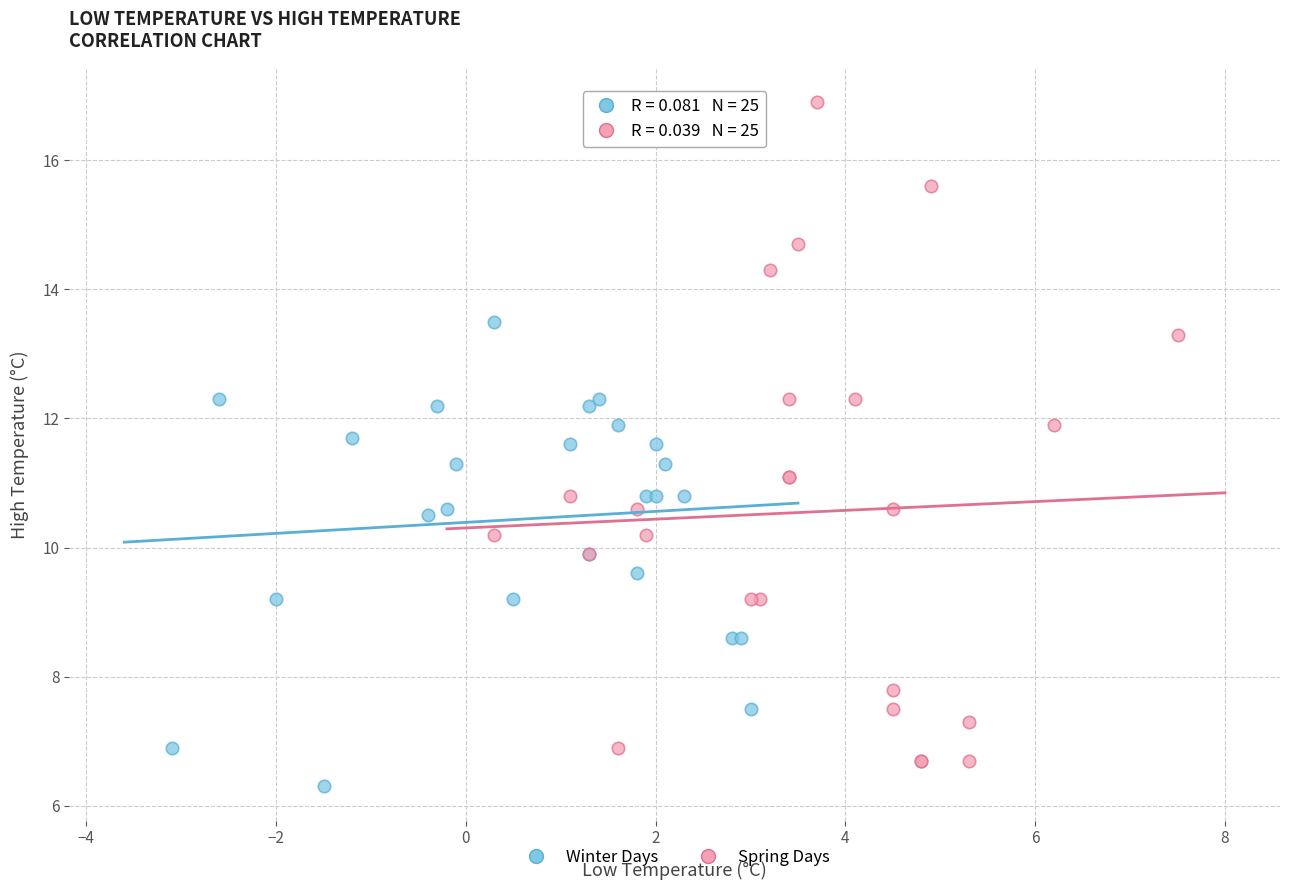

What are all the series names shown in the legend?

Winter Days, Spring Days